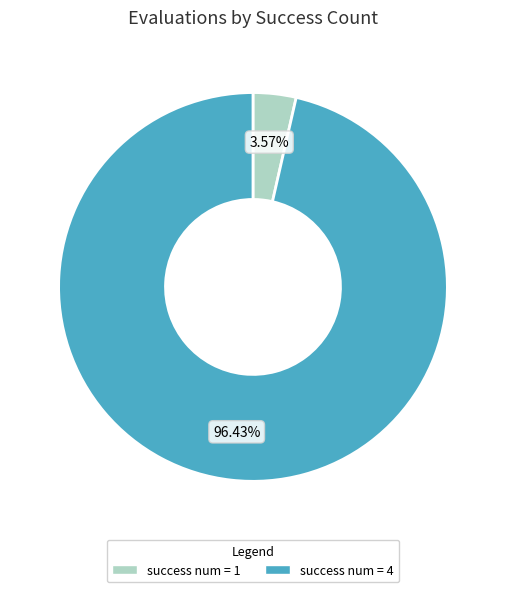

Is there any slice that represents more than half of the pie?

Yes